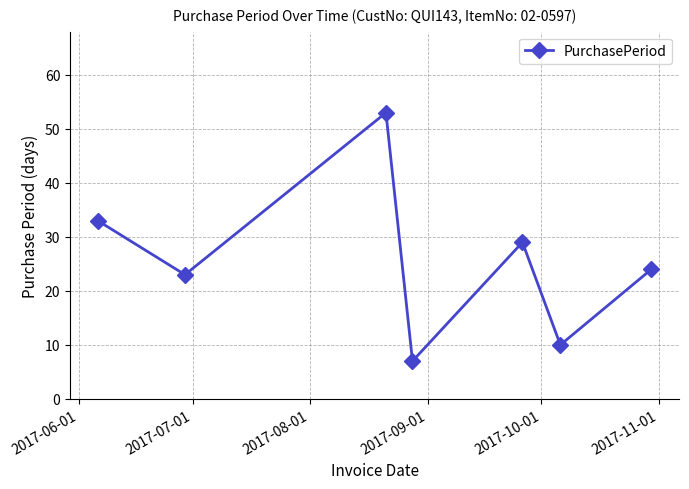

What is the difference between the second highest and minimum values?

26